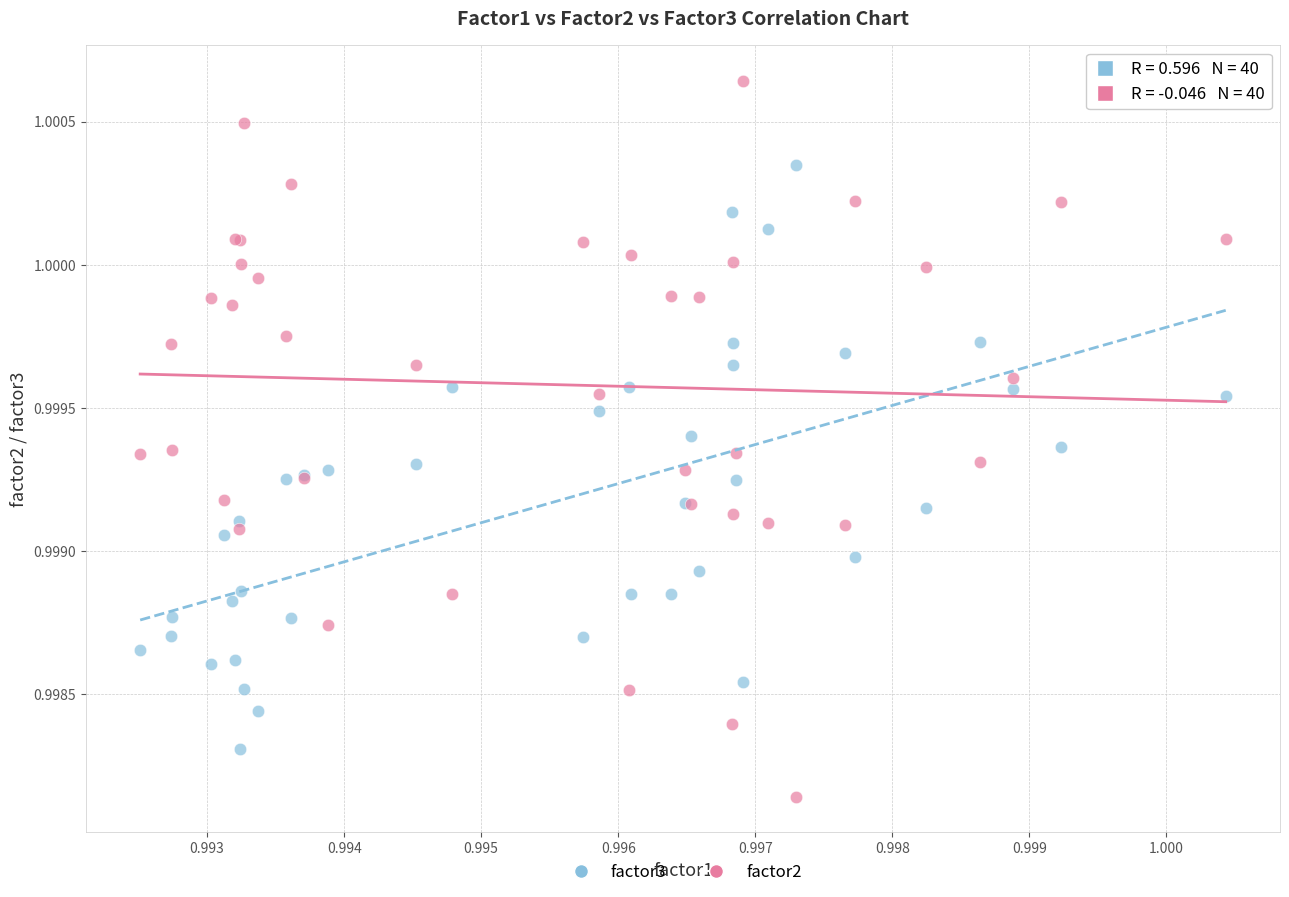

Which series has the largest Y range (max minus min)?

factor2